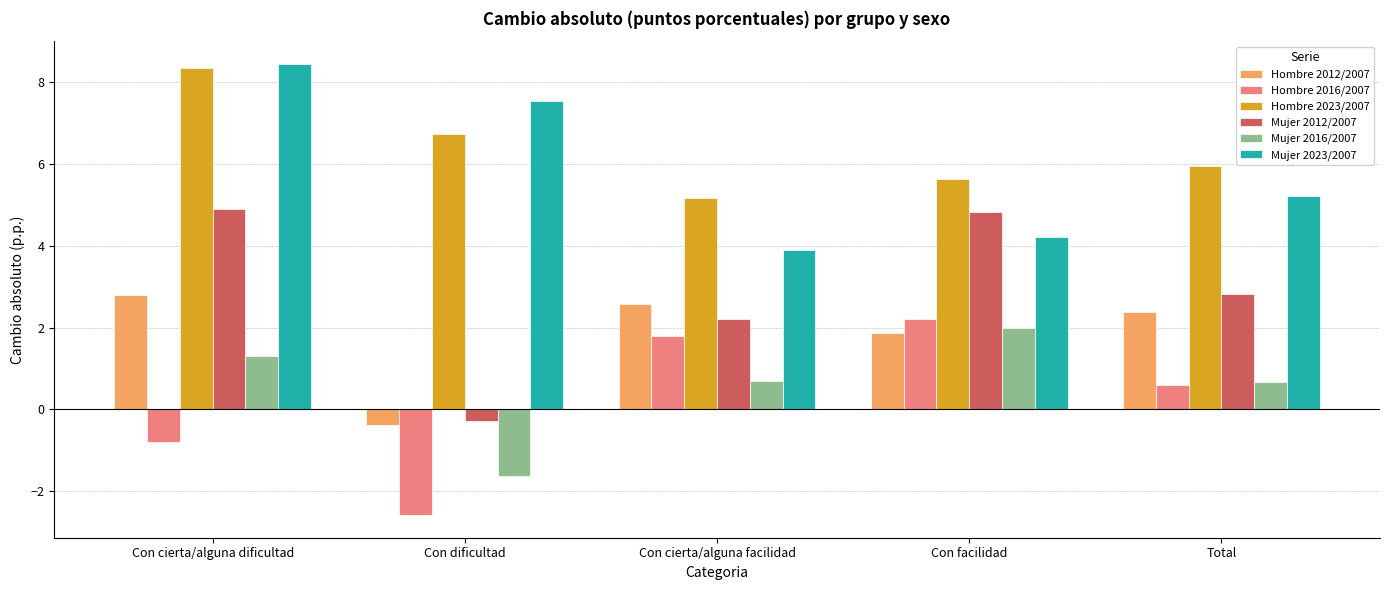

What is the label of the 5th bar from the left?

Total